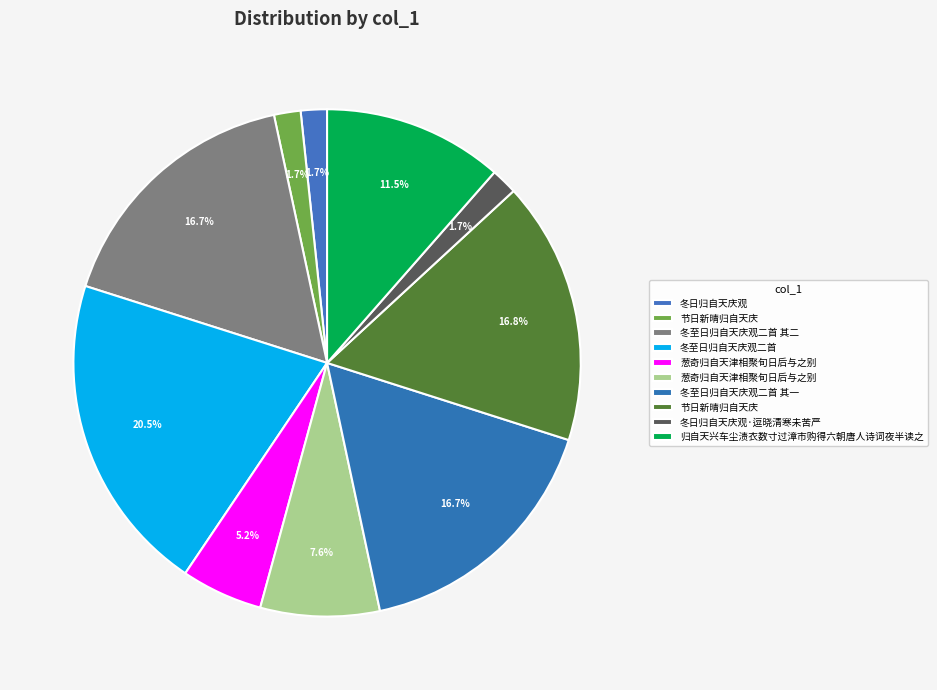

How many segments does this pie chart have?

10